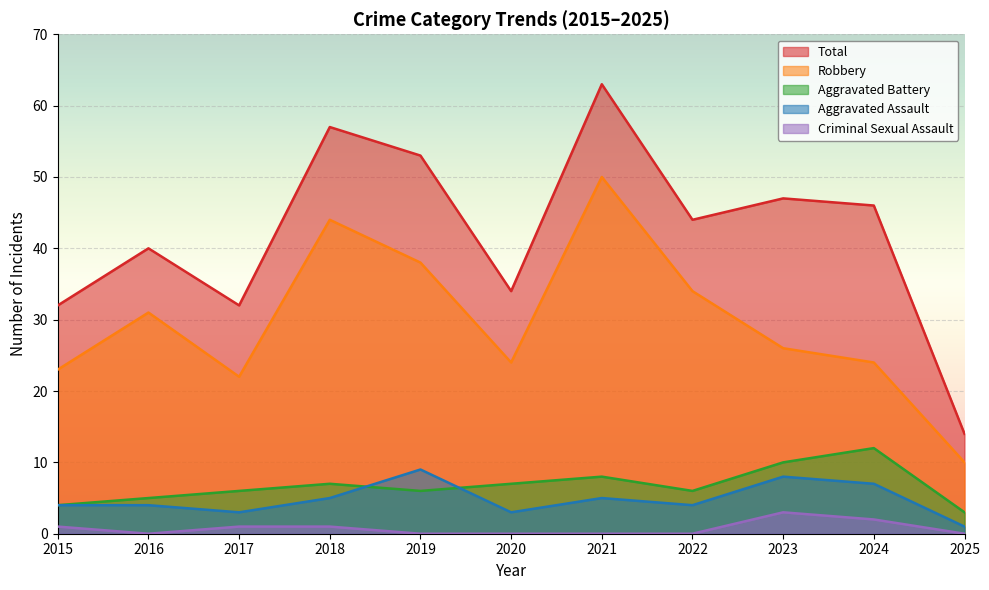

Which series has the widest spread of values?

Total